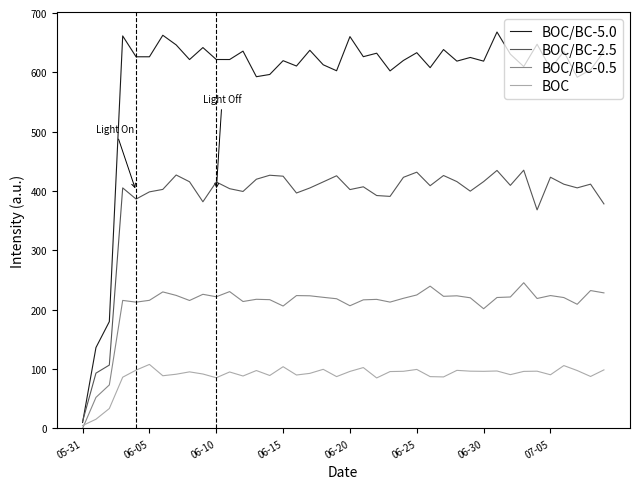

Rank the series by their maximum value, from highest to lowest.

BOC/BC-5.0, BOC/BC-2.5, BOC/BC-0.5, BOC